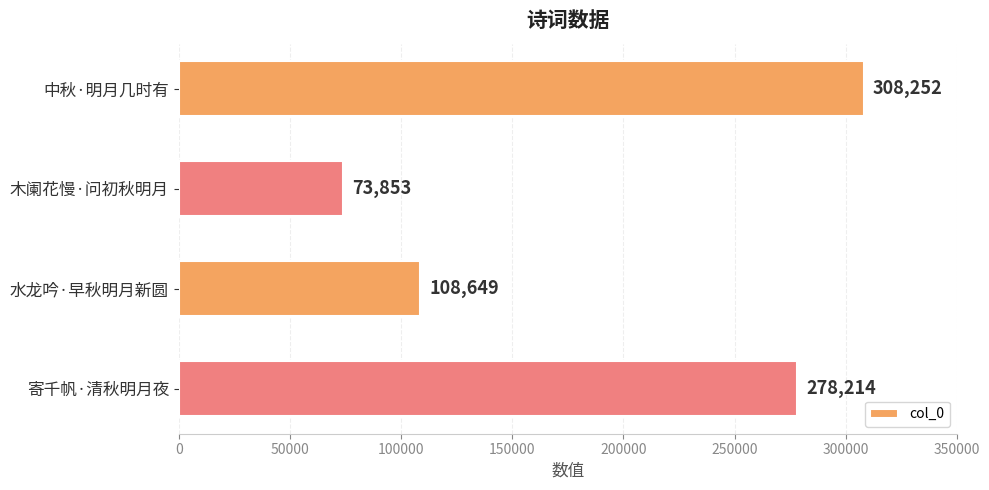

How many bars are there in total?

4